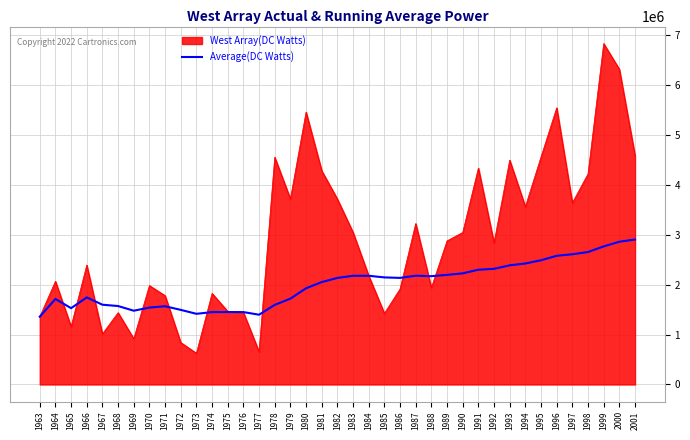

The value of West Array(DC Watts) at 1977 is 656227.2. True or false?

True